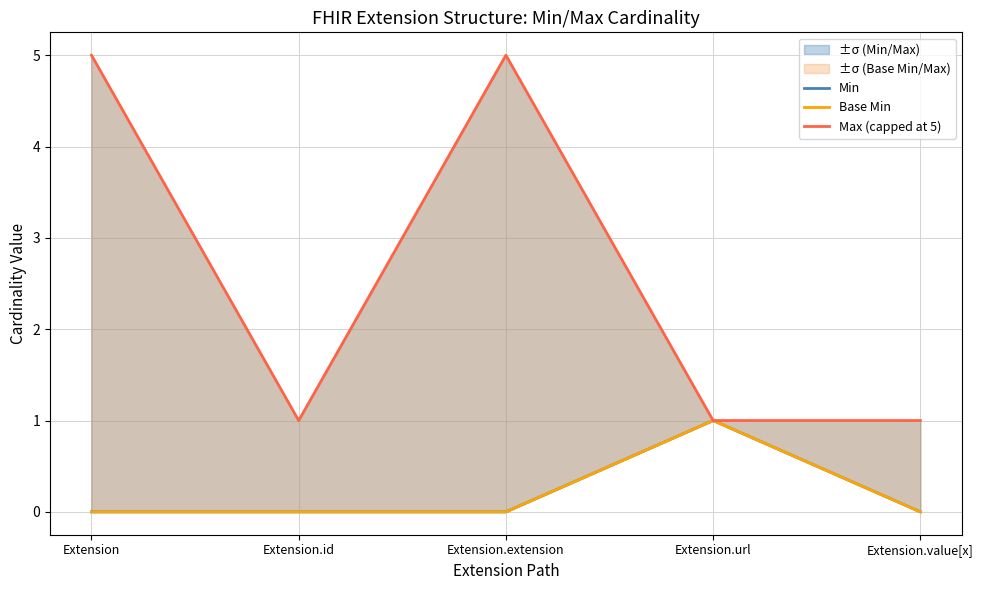

Does the chart have visible grid lines?

Yes